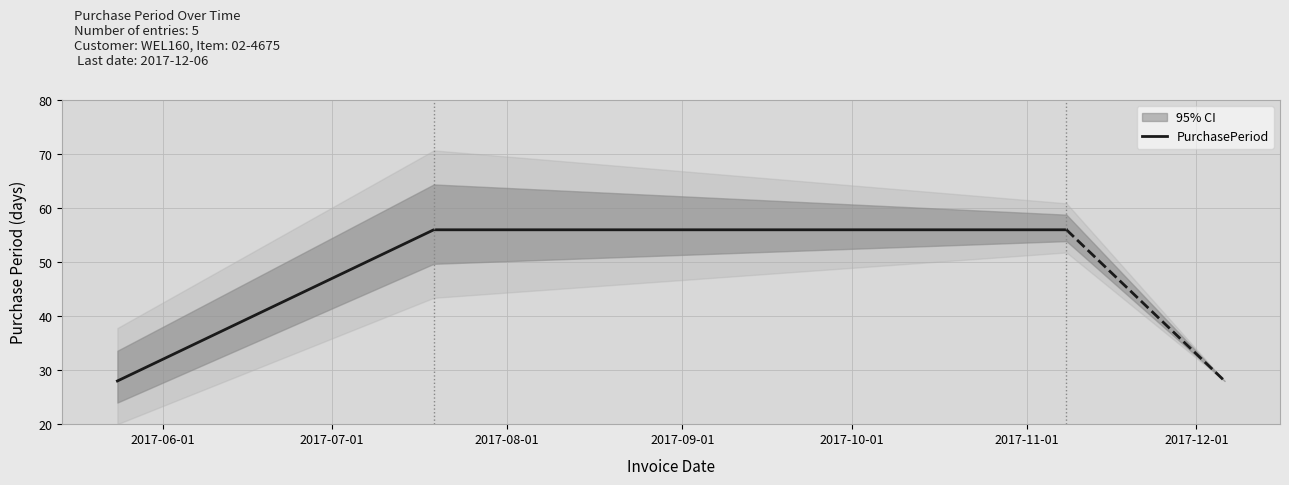

True or false: PurchasePeriod has more than 1 interior local peaks.

False